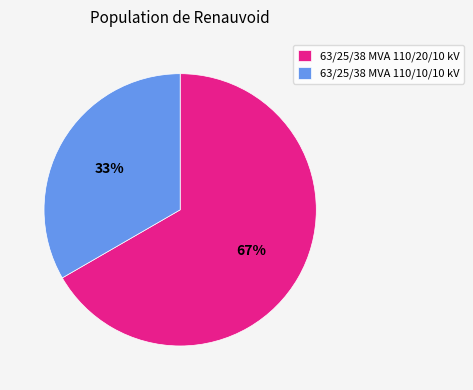

What percentage is the 63/25/38 MVA 110/20/10 kV slice, to the nearest percent?

67%